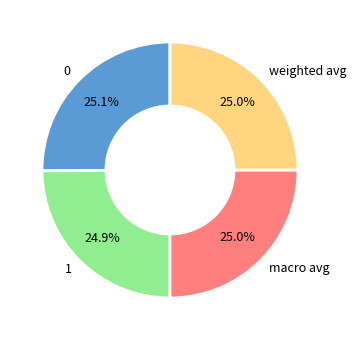

Does any single category account for the majority?

No